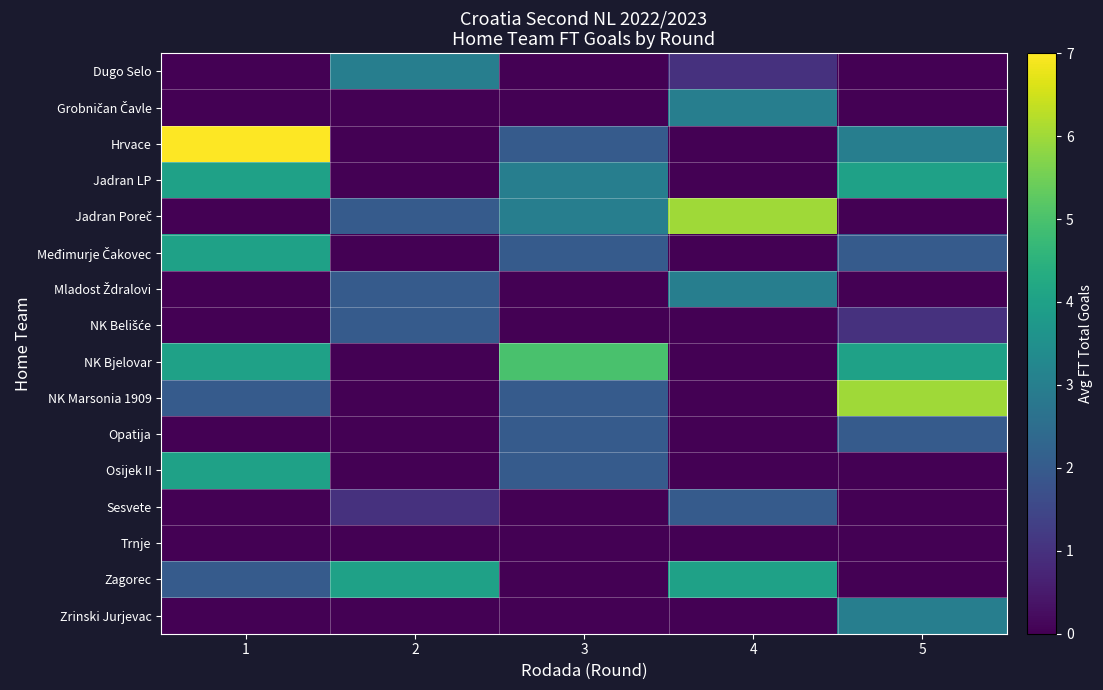

List the series in order of their peak value, lowest first.

Trnje, NK Belišće, Opatija, Sesvete, Dugo Selo, Grobničan Čavle, Mladost Ždralovi, Zrinski Jurjevac, Jadran LP, Međimurje Čakovec, Osijek II, Zagorec, NK Bjelovar, Jadran Poreč, NK Marsonia 1909, Hrvace